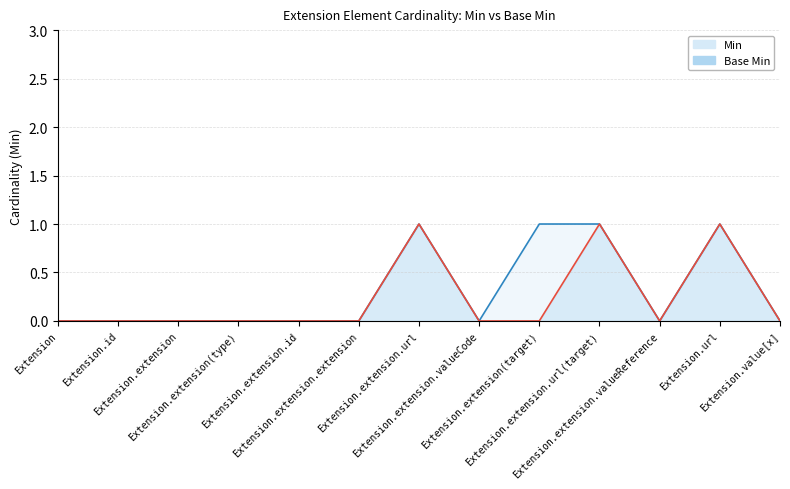

How many distinct data groups are displayed?

2